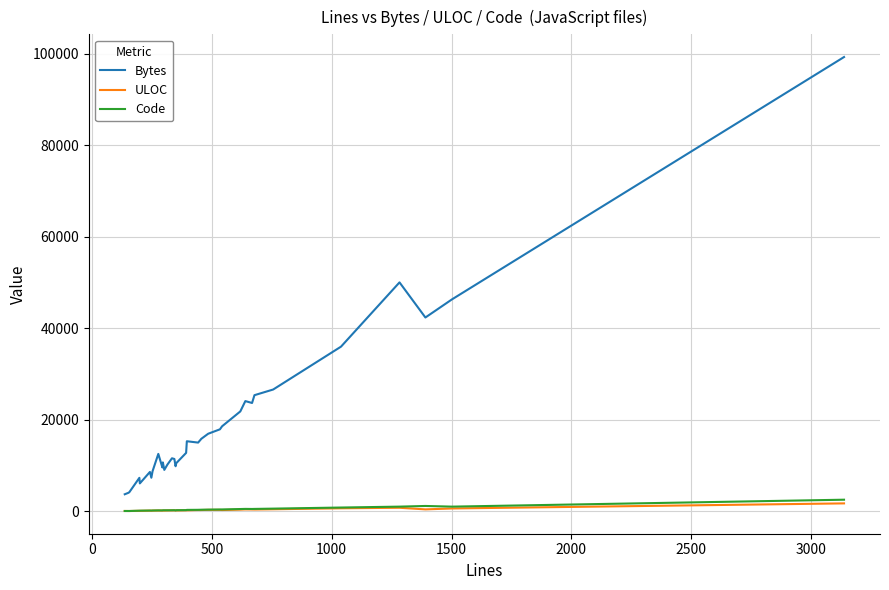

Which series has the widest spread of values?

Bytes